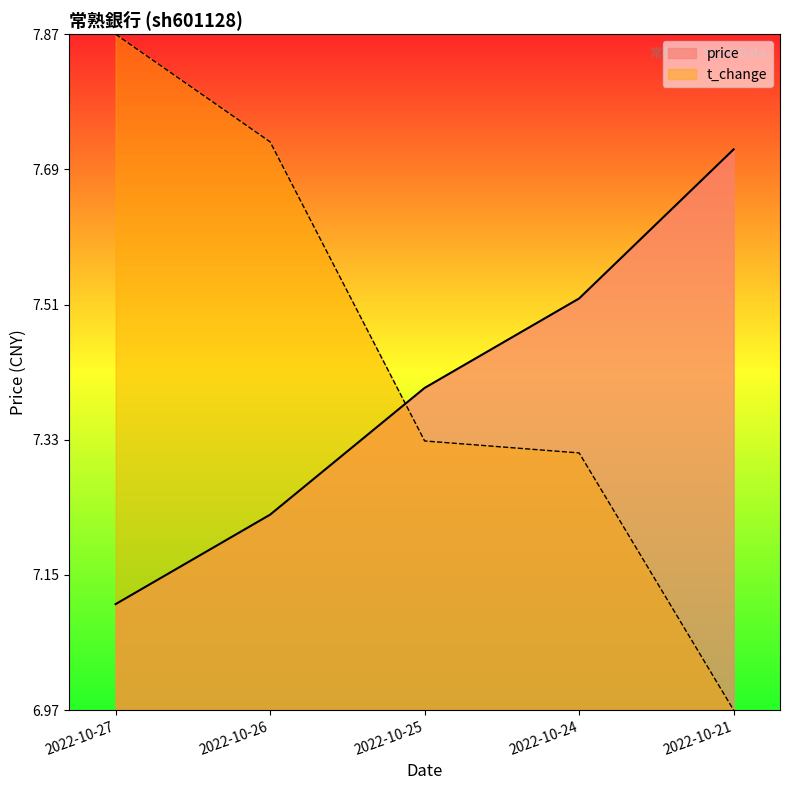

What is the value of the volume point at the 2nd from the left?

7.7